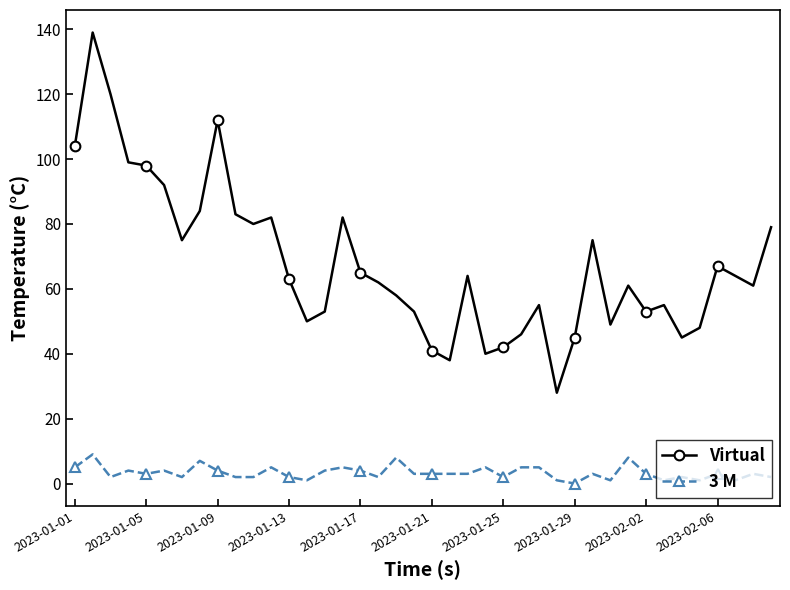

True or false: Virtual and 3 M cross at least once.

False